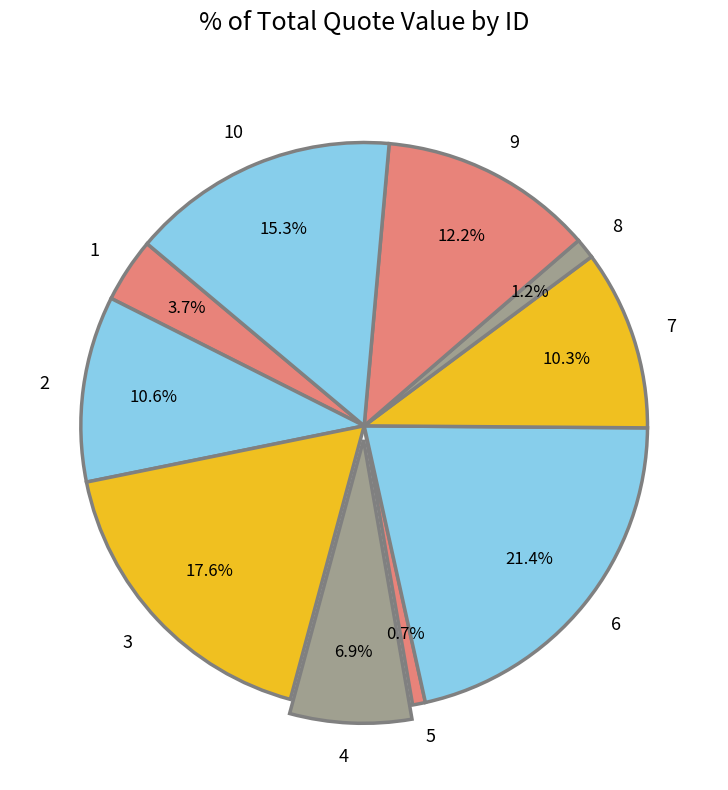

Which slice is the largest?

6